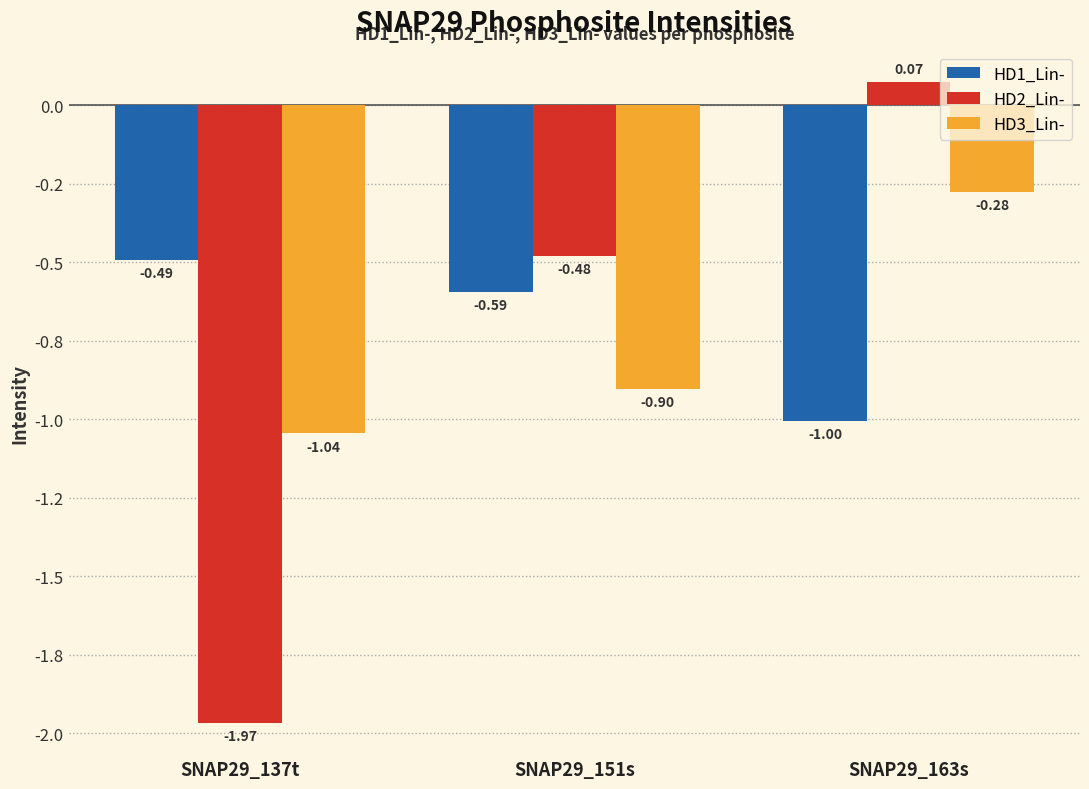

Read the HD2_Lin- value at SNAP29_163s.

0.1